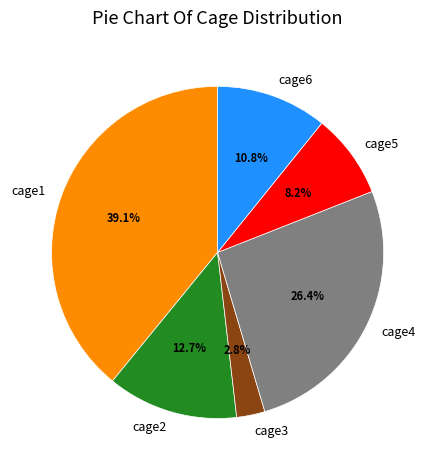

Is the sum of cage4 and cage1 greater than half?

Yes